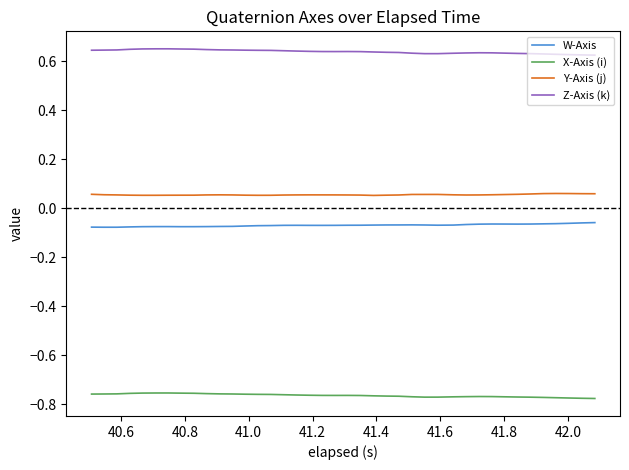

True or false: Z-Axis (k) and X-Axis (i) cross at least once.

False